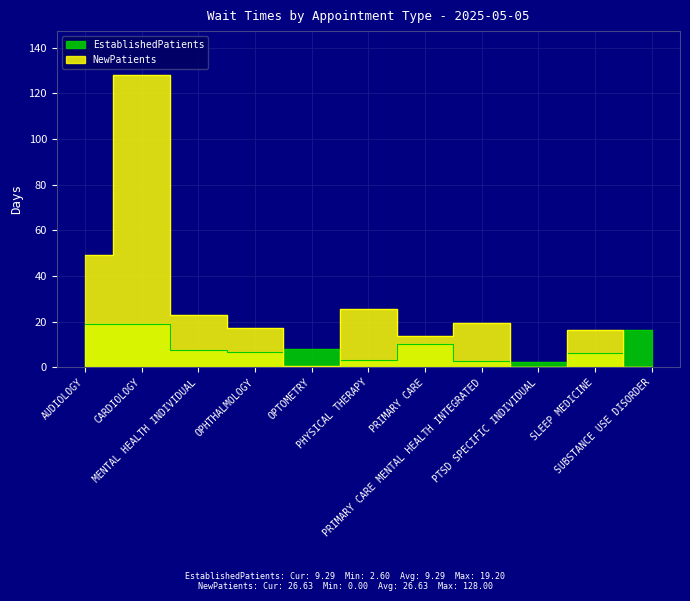

Is the value of EstablishedPatients at PTSD SPECIFIC INDIVIDUAL greater than the value of NewPatients at OPHTHALMOLOGY?

No